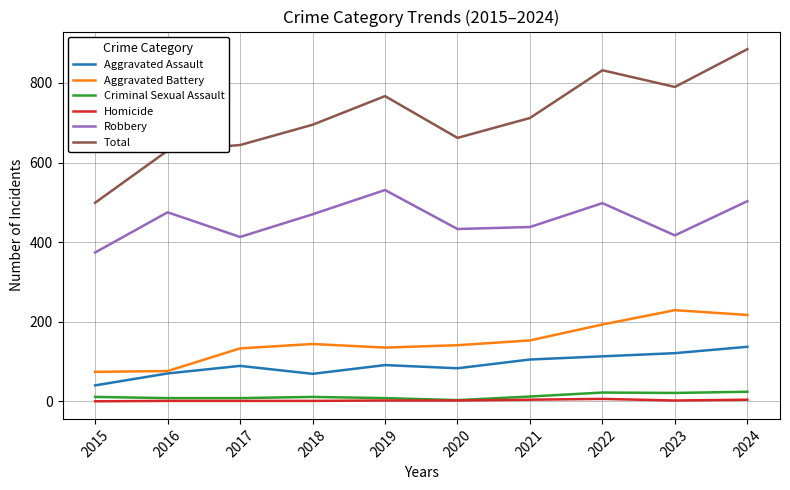

Which series has the largest range (max minus min)?

Total